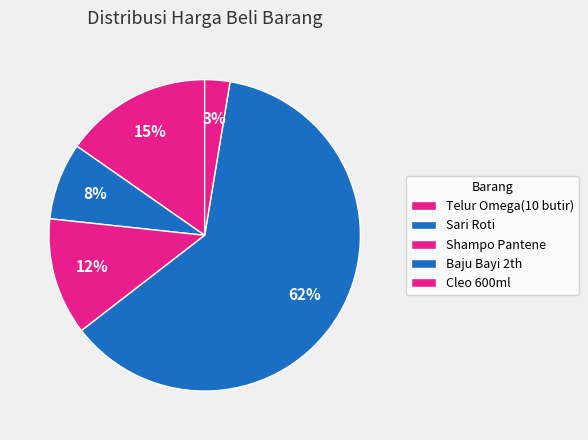

How many segments does this pie chart have?

5